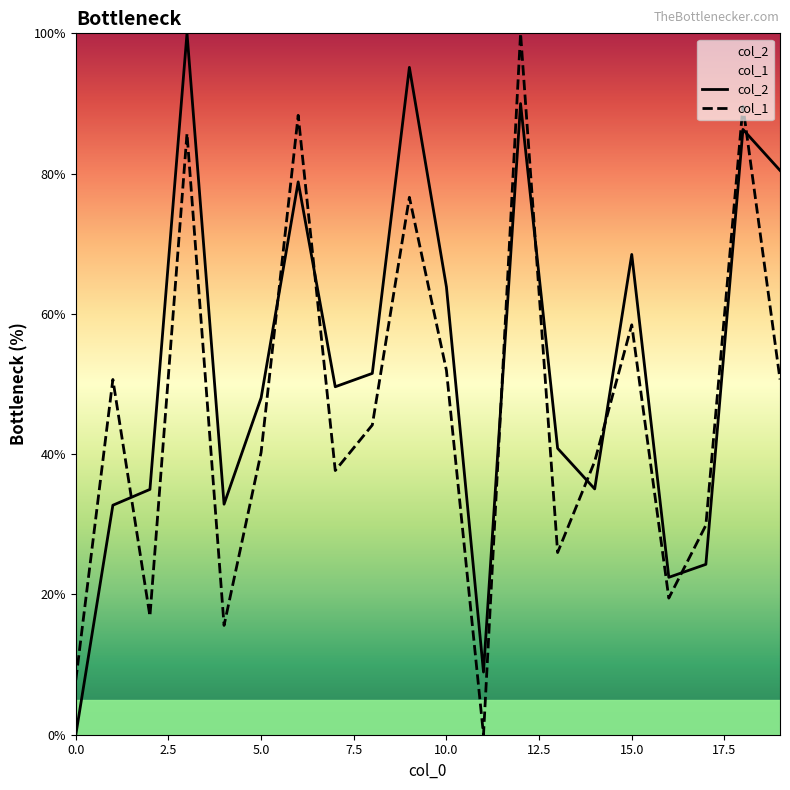

How many interior local valleys does the col_1 series have?

6